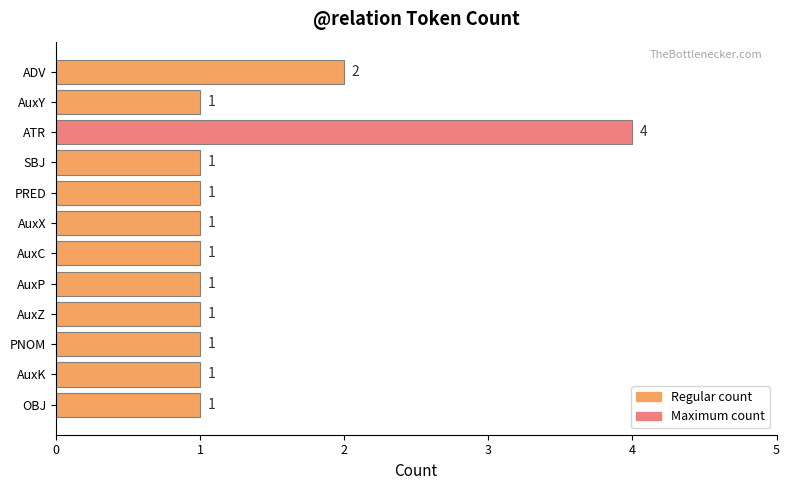

Between PNOM and ADV, which is larger?

ADV